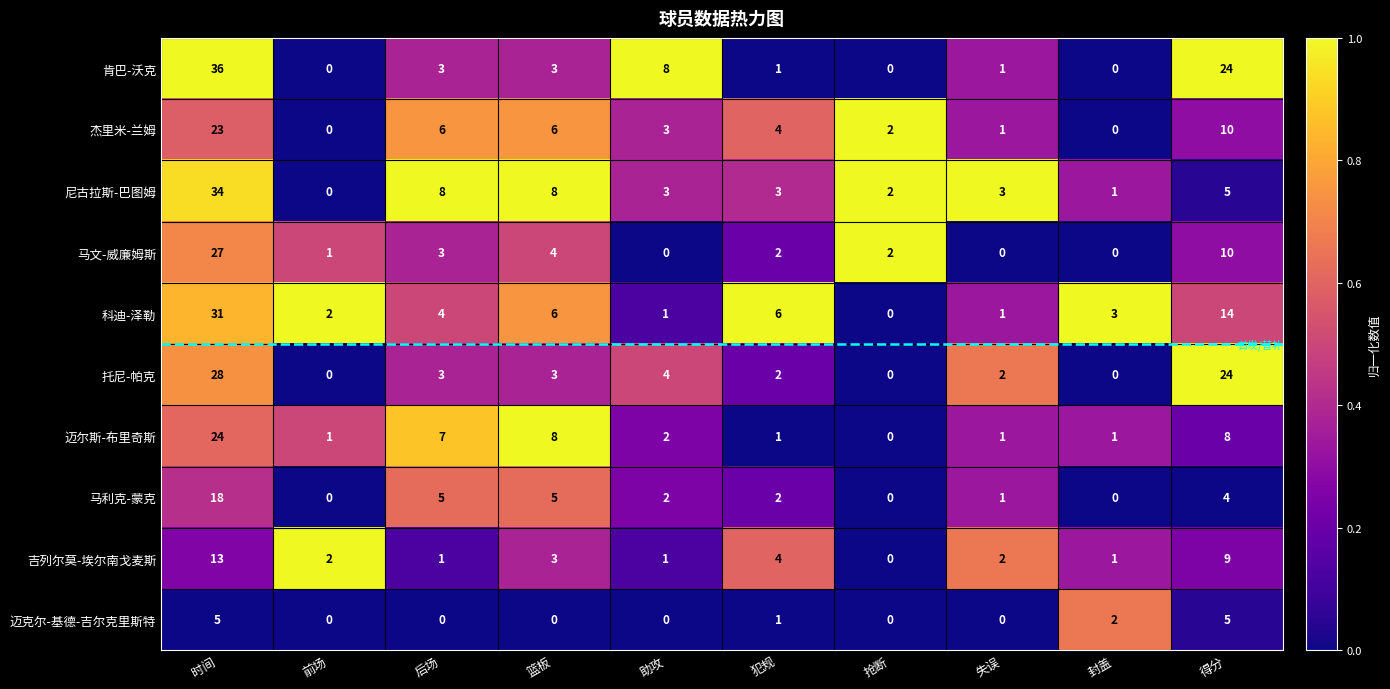

True or false: 尼古拉斯-巴图姆 has a value of 8 at 篮板.

True